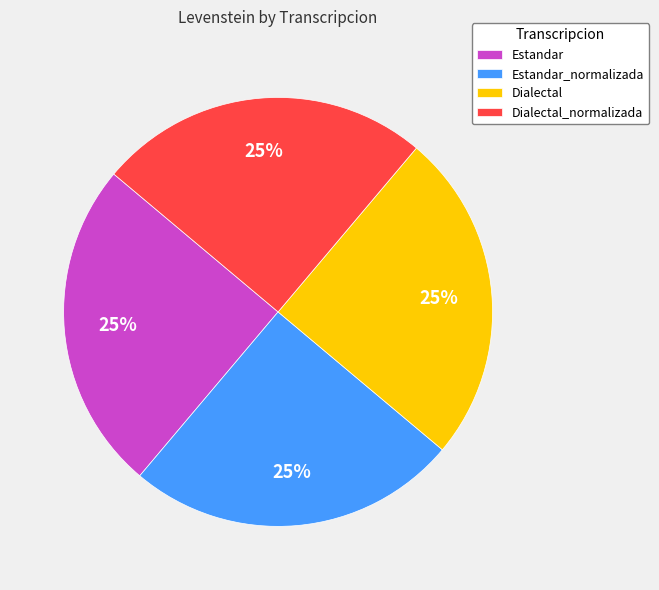

Approximately how many times larger is the value at Dialectal compared to Dialectal_normalizada?

1.0